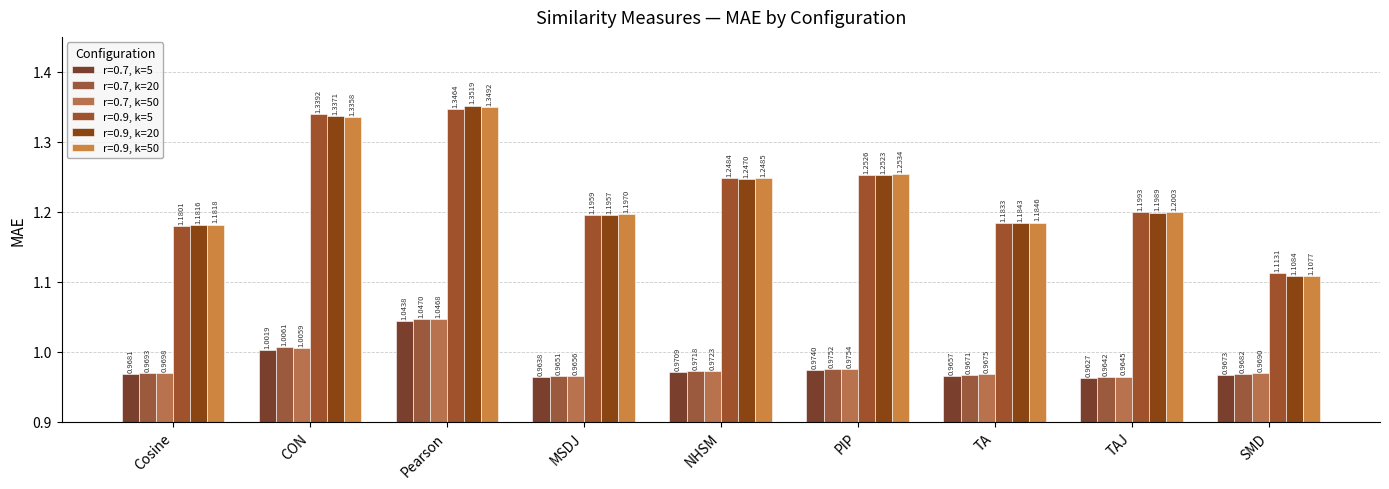

The r=0.9, k=50 series shows 0.6 at TAJ. True or false?

False